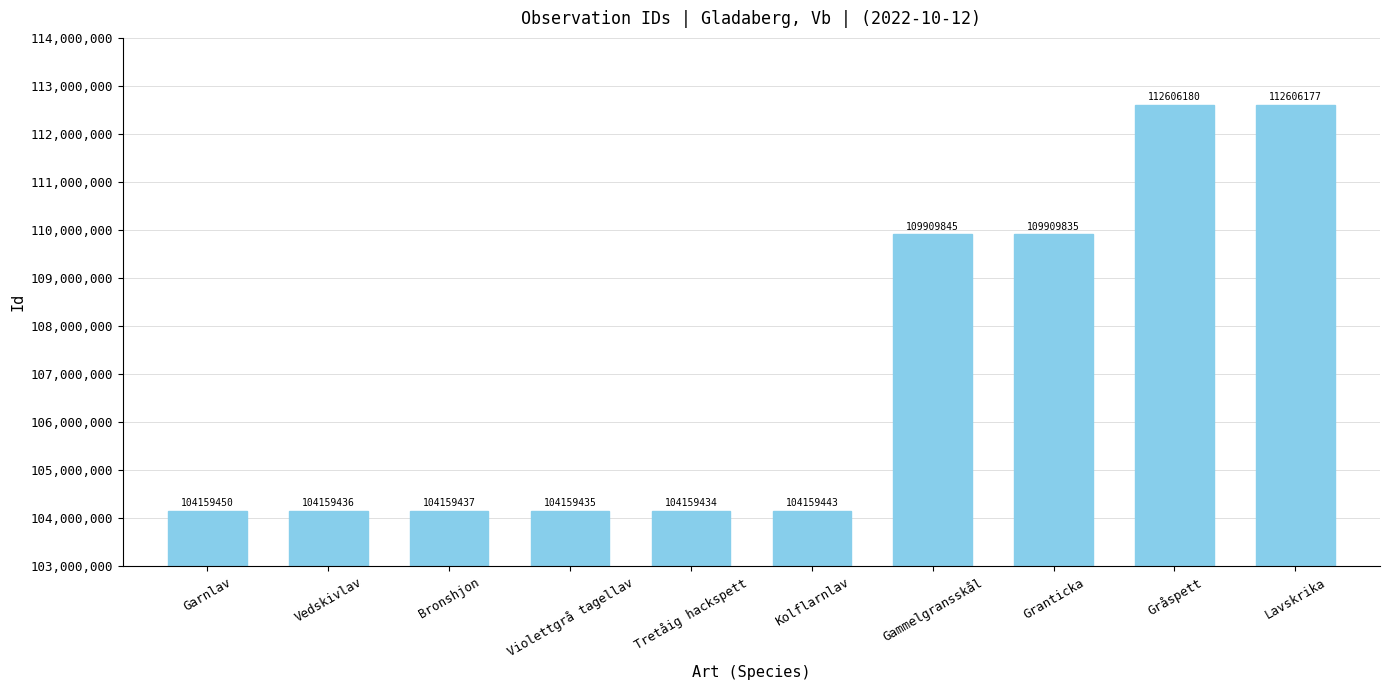

What value does the data have at Violettgrå tagellav?

104159435